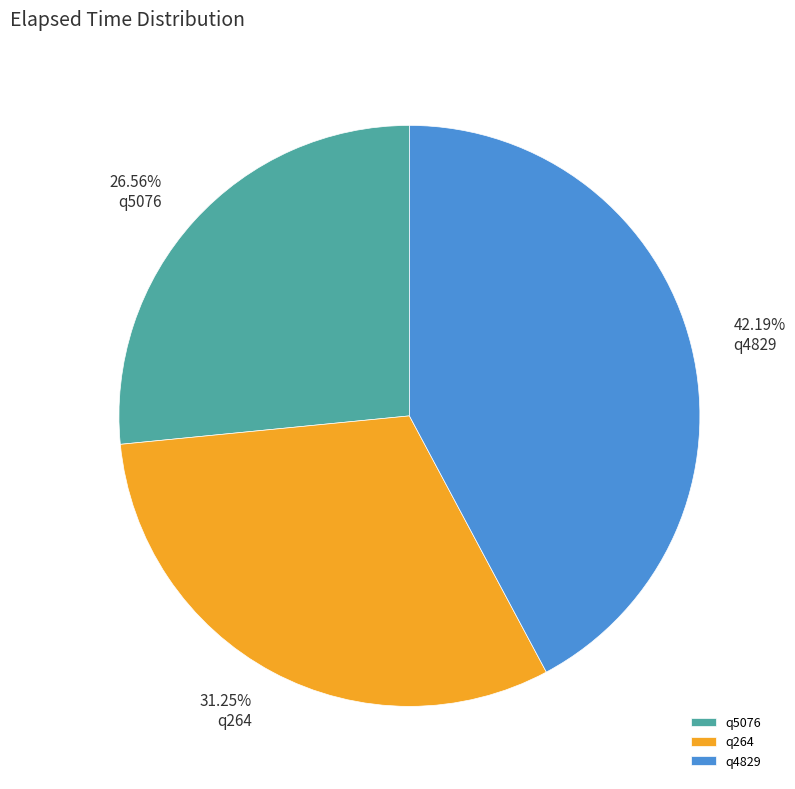

Does q264 represent more than half of the total?

No